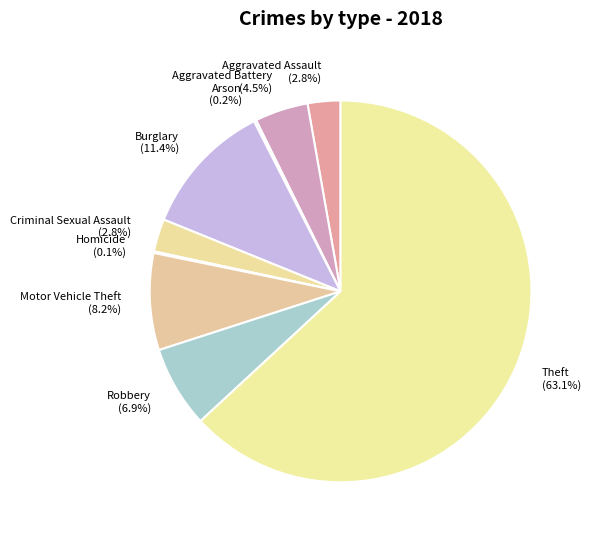

Which has a higher value, Aggravated Assault (2.8%) or Motor Vehicle Theft (8.2%)?

Motor Vehicle Theft (8.2%)